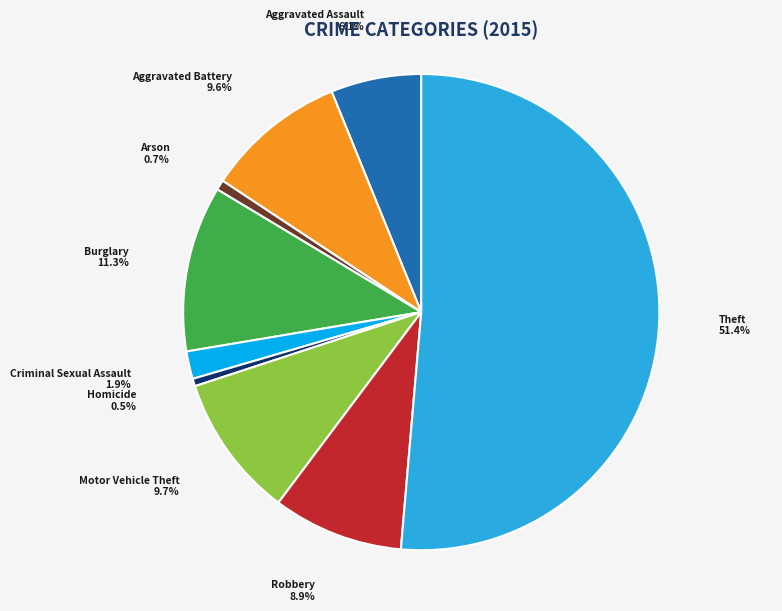

To the nearest percent, what is the average slice percentage?

11%